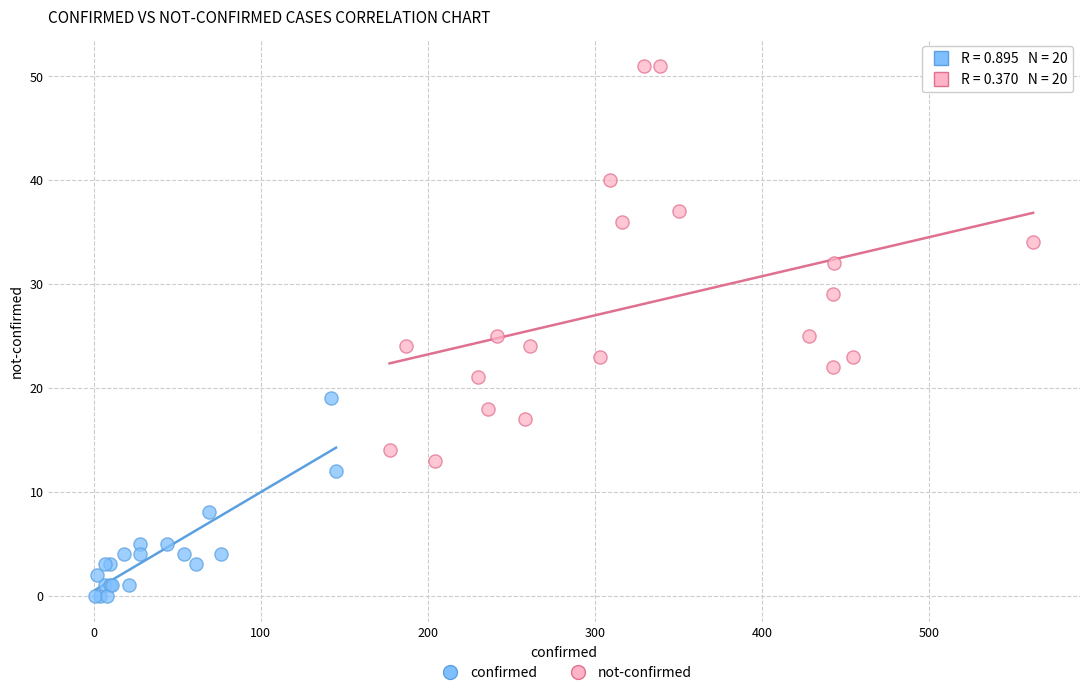

Which series contains the highest Y value?

not-confirmed